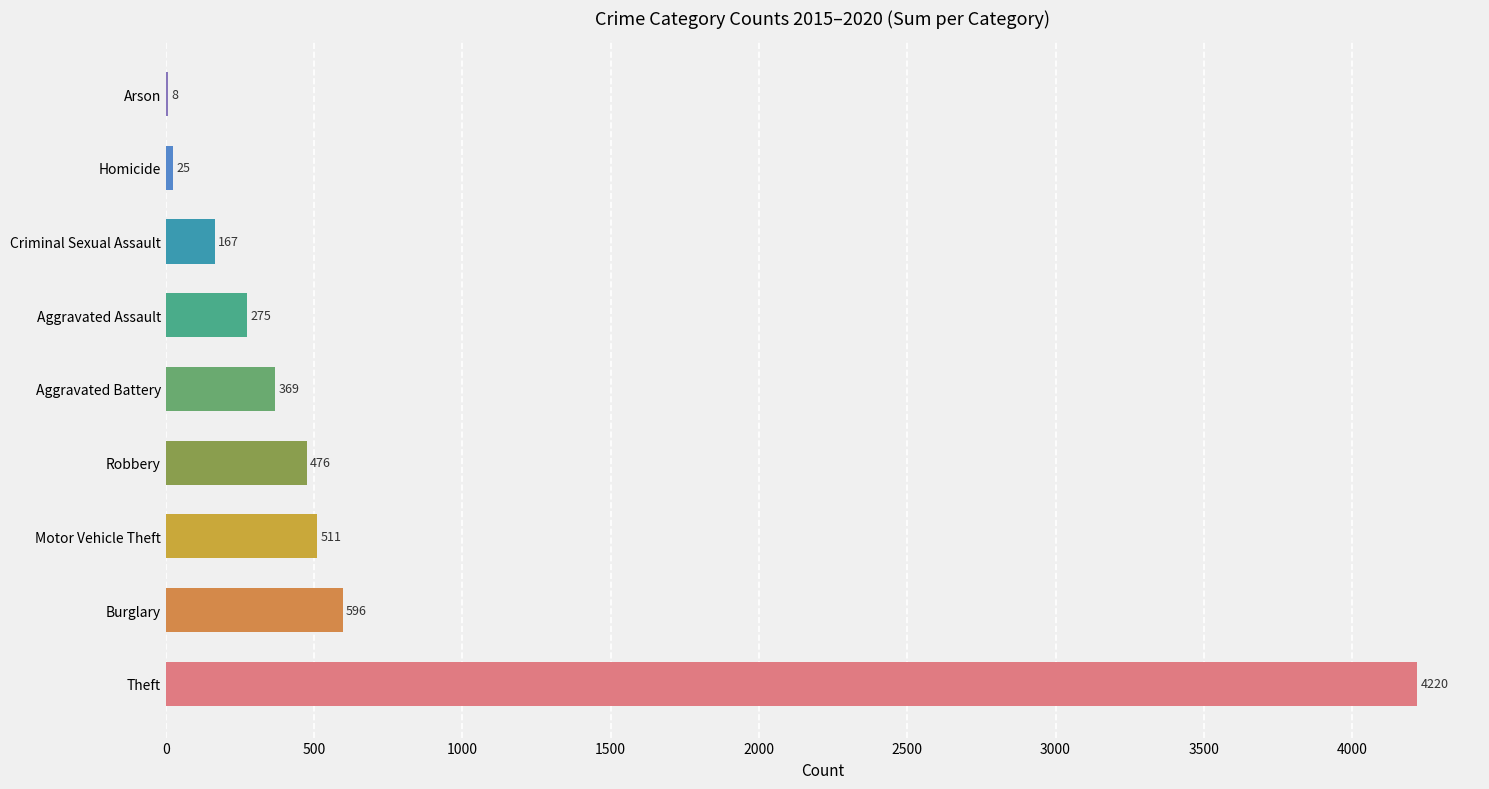

What is the change in value from Aggravated Battery to Arson?

-361